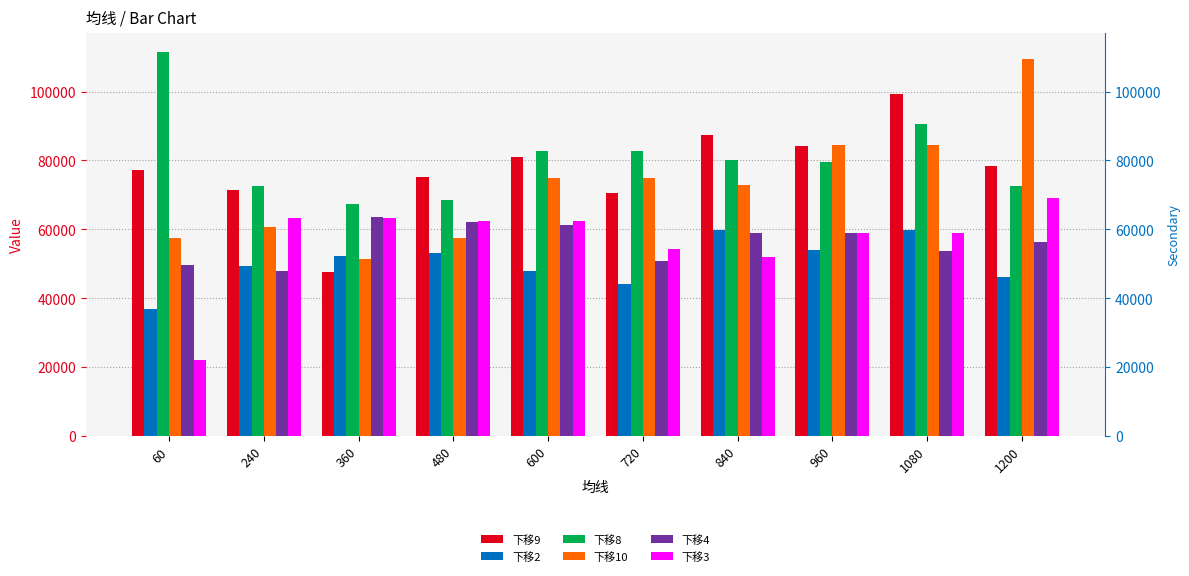

What is the total value across all series at 960?

420001.4